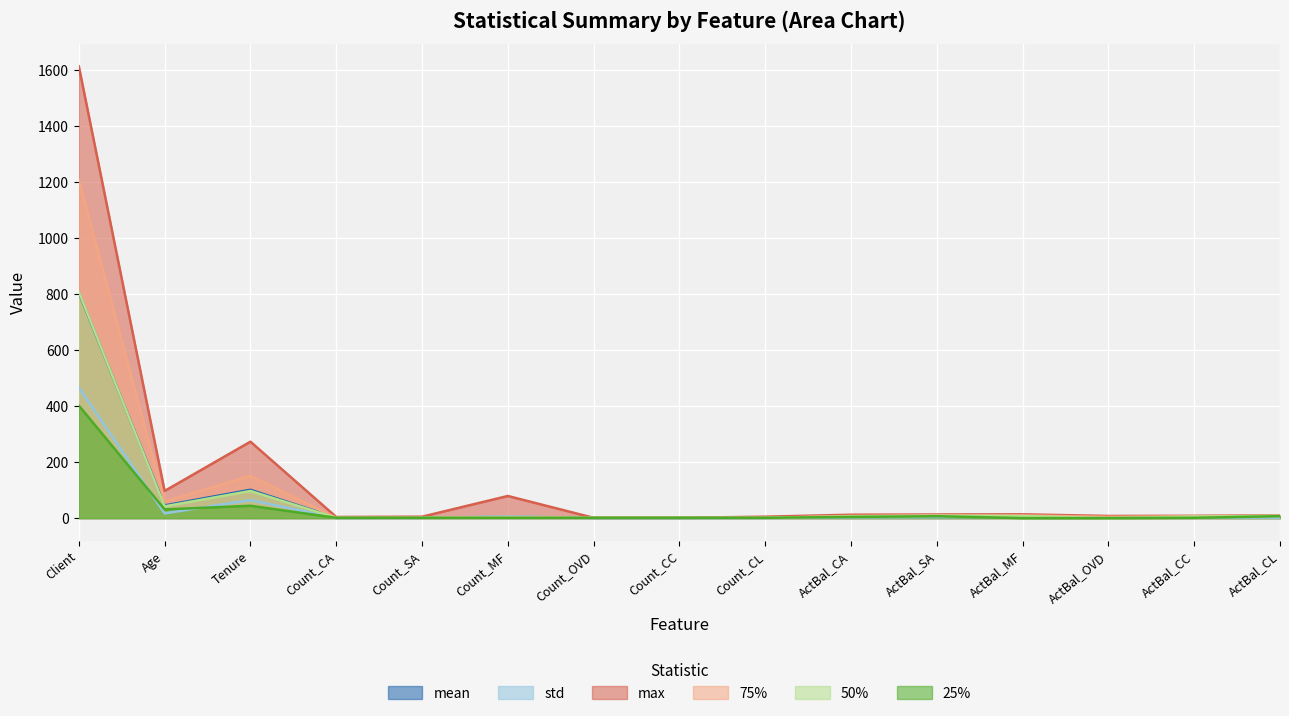

What is the difference between the 50% values at Count_CL and Tenure?

96.0